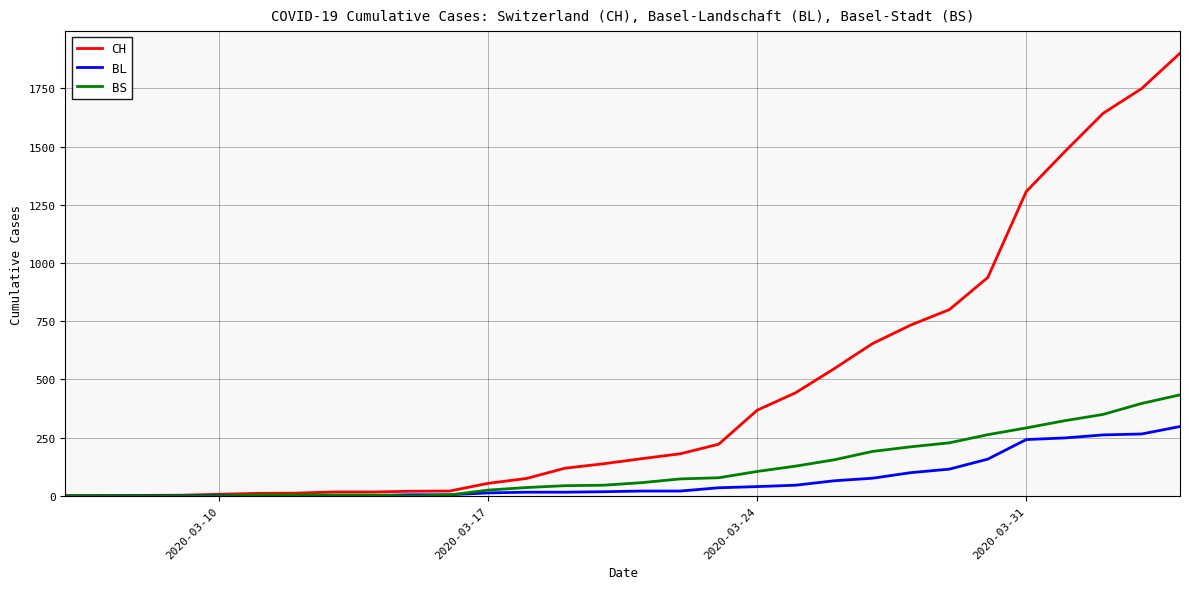

Which series has the largest total across all categories?

CH